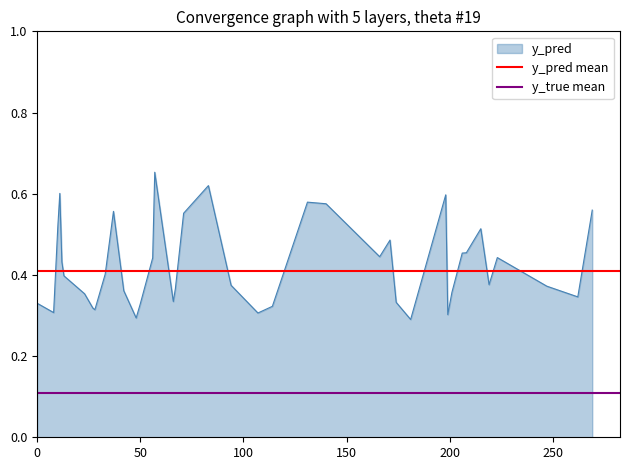

What is the minimum value for y_true mean?

0.1